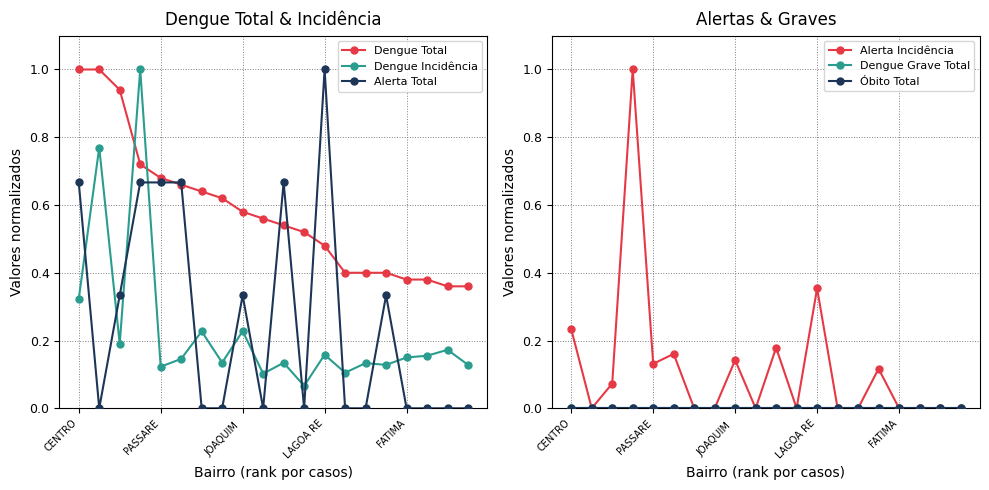

Is it true that Alerta Total equals 1.2 at PASSARE?

False